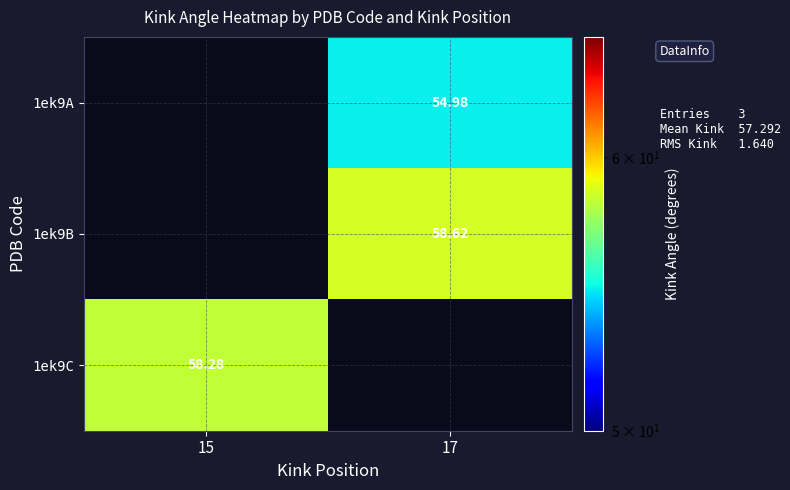

Is it true that 1ek9B equals 58.6 at 17?

True